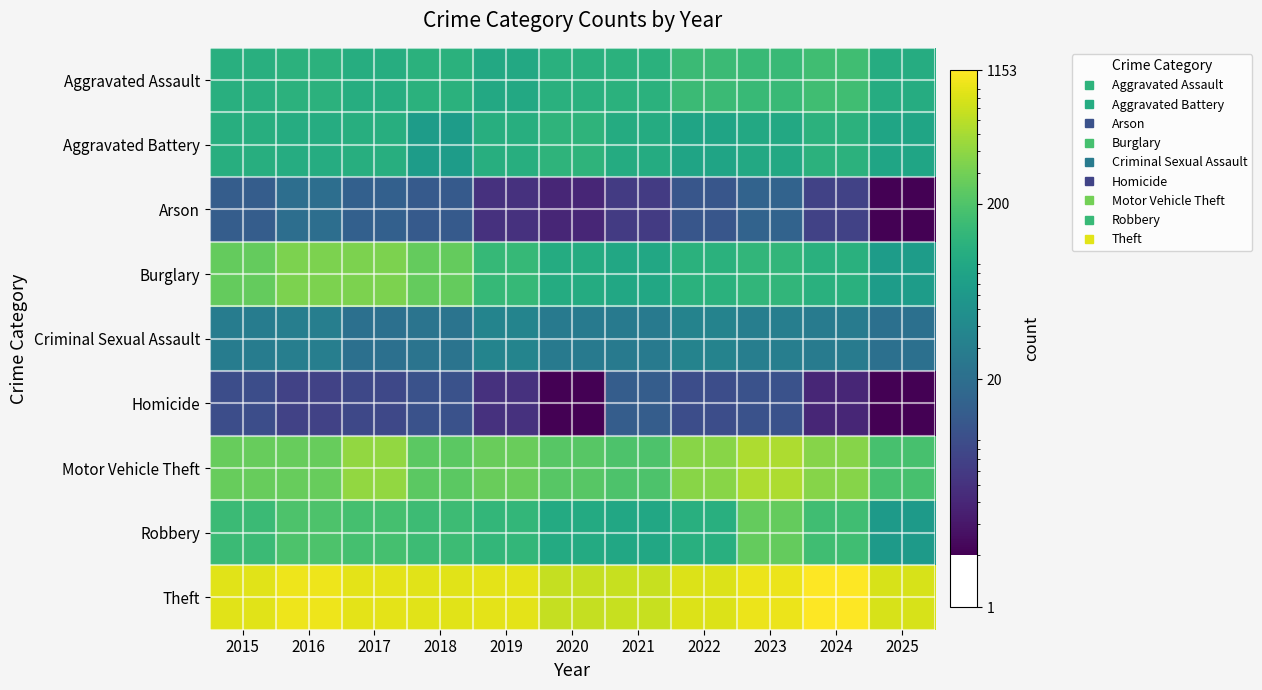

Between 2015 and 2017, which series saw the biggest shift?

Motor Vehicle Theft